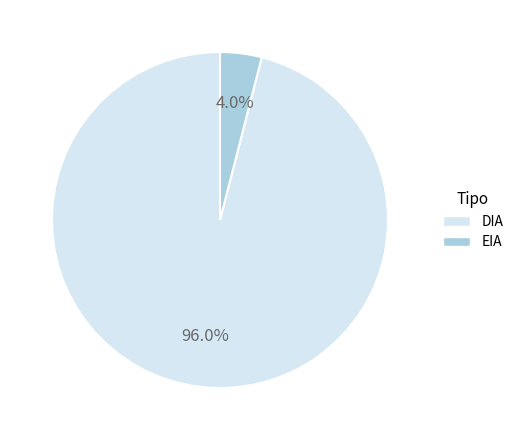

To the nearest percent, what portion does DIA represent?

96%